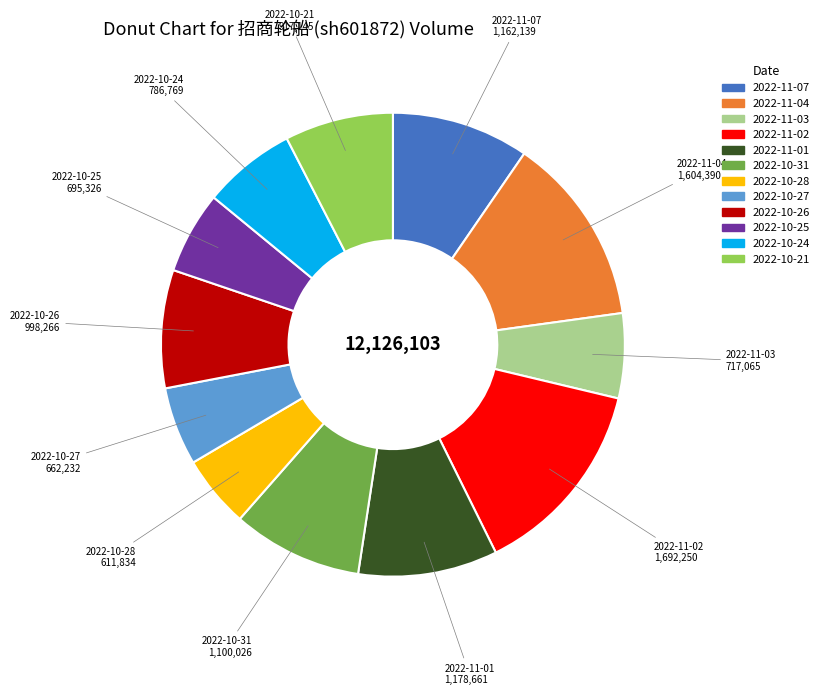

The 2022-10-26 slice represents 8% of the pie. True or false?

True